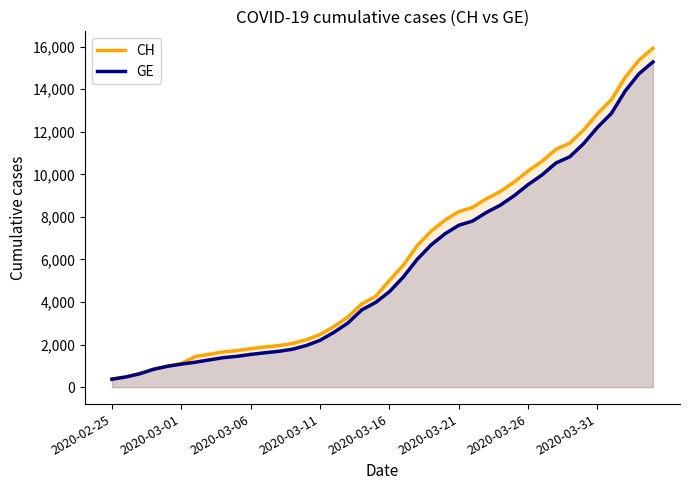

What is the value of the CH point at the 9th from the left?

1652